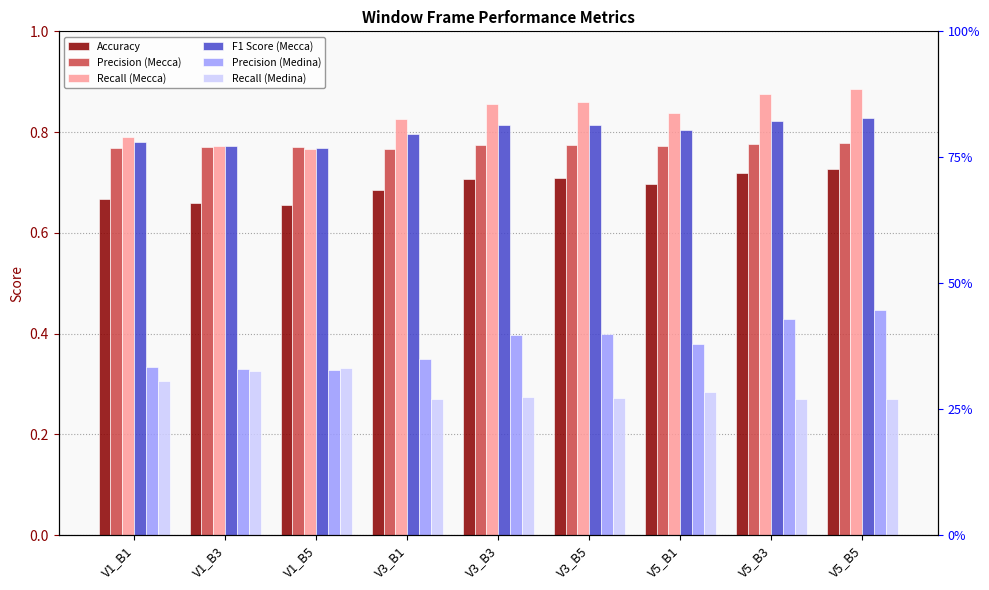

Which series has the widest spread of values?

Precision (Medina)